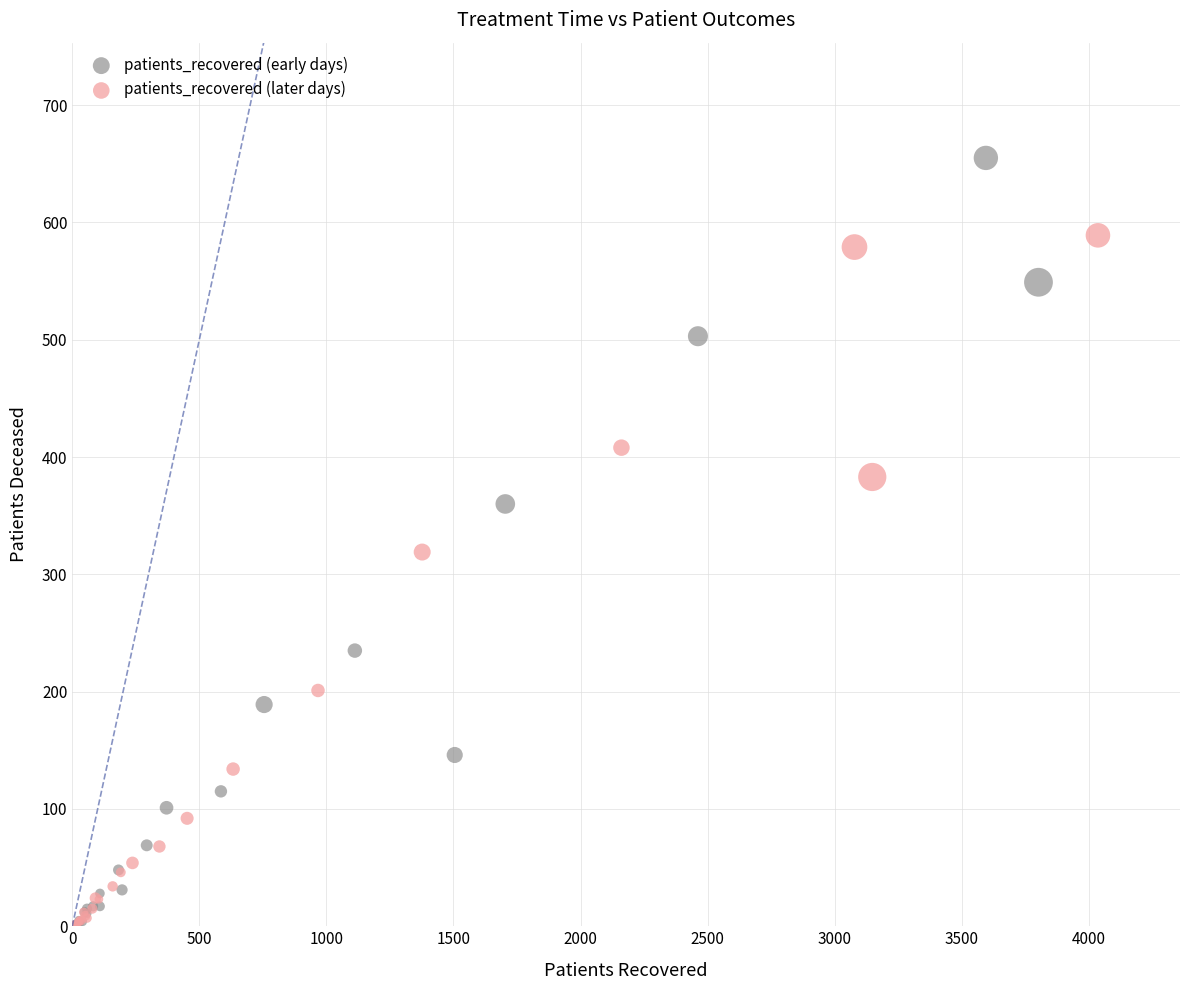

Which series has the largest Y range (max minus min)?

patients_recovered (early days)